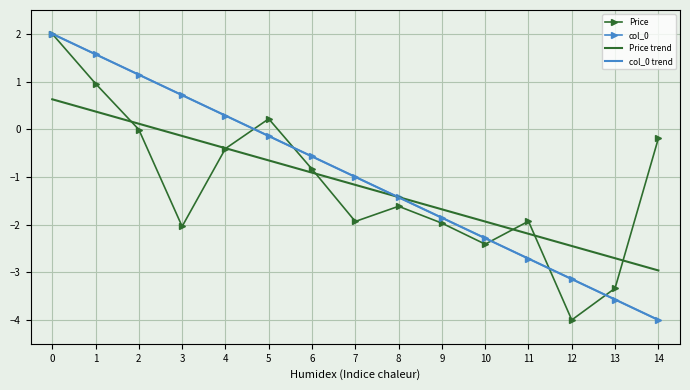

How many times do col_0 and col_0 trend cross each other?

2